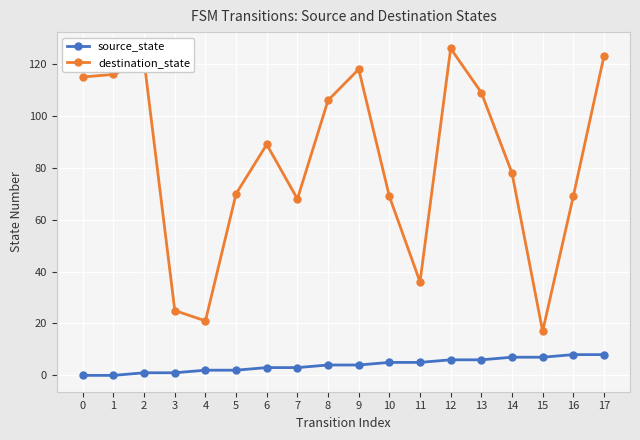

True or false: destination_state and source_state intersect in this chart.

False